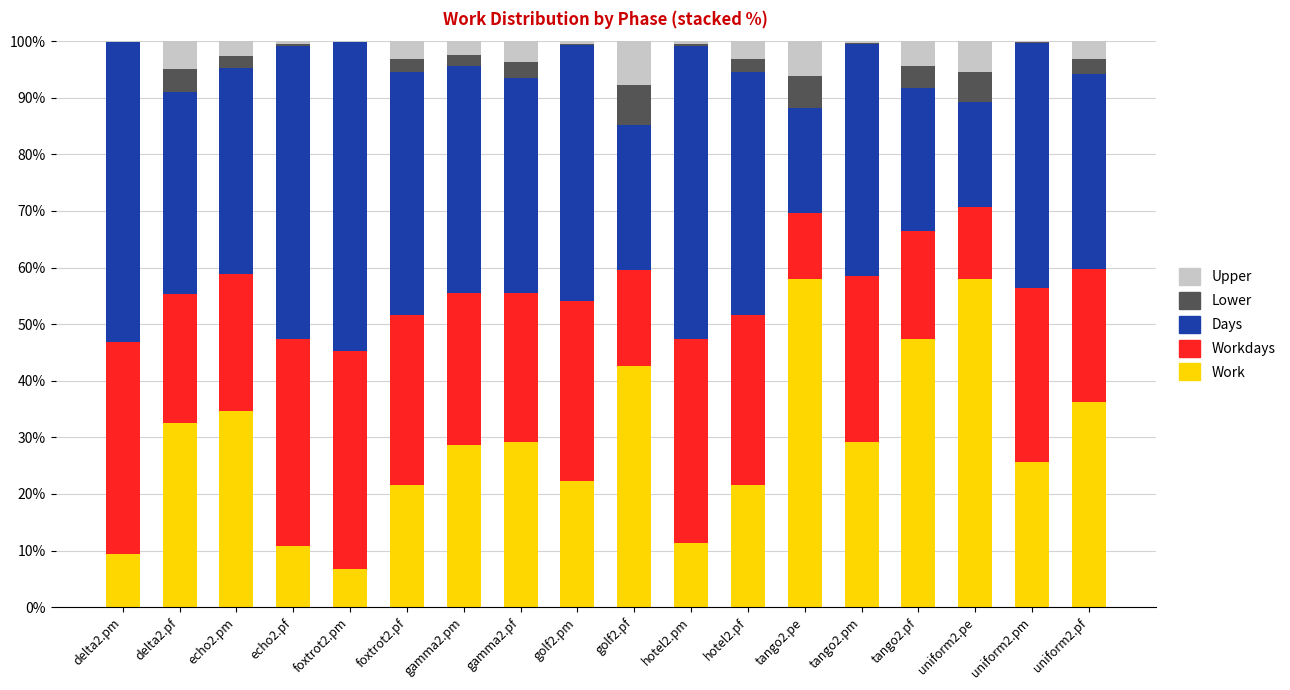

What is the highest value of the Work series?

58.0